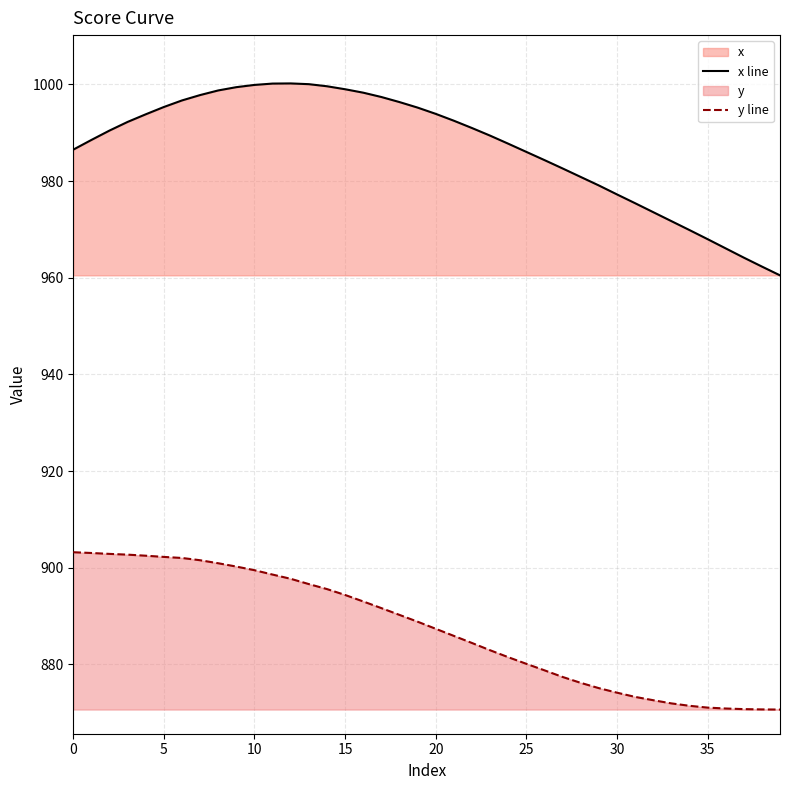

What value does the x line series have at 30?

977.3